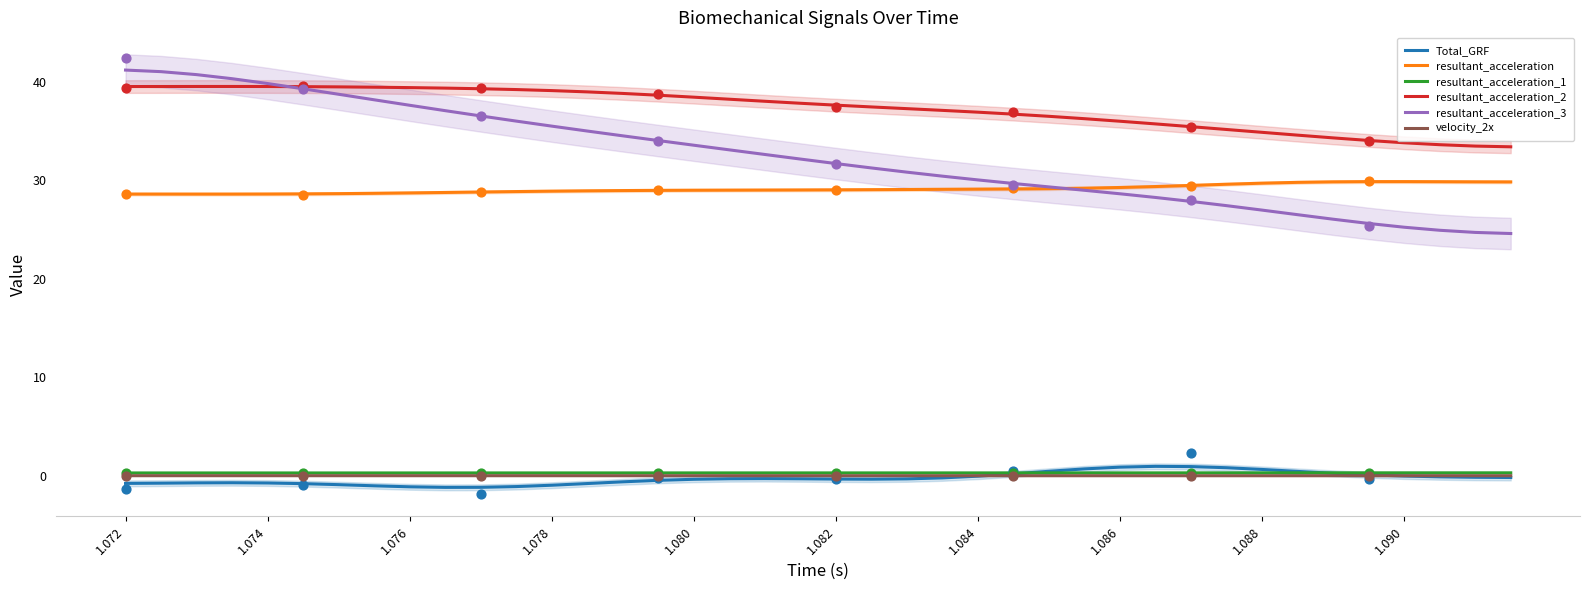

At how many categories does at least one series exceed 18?

40